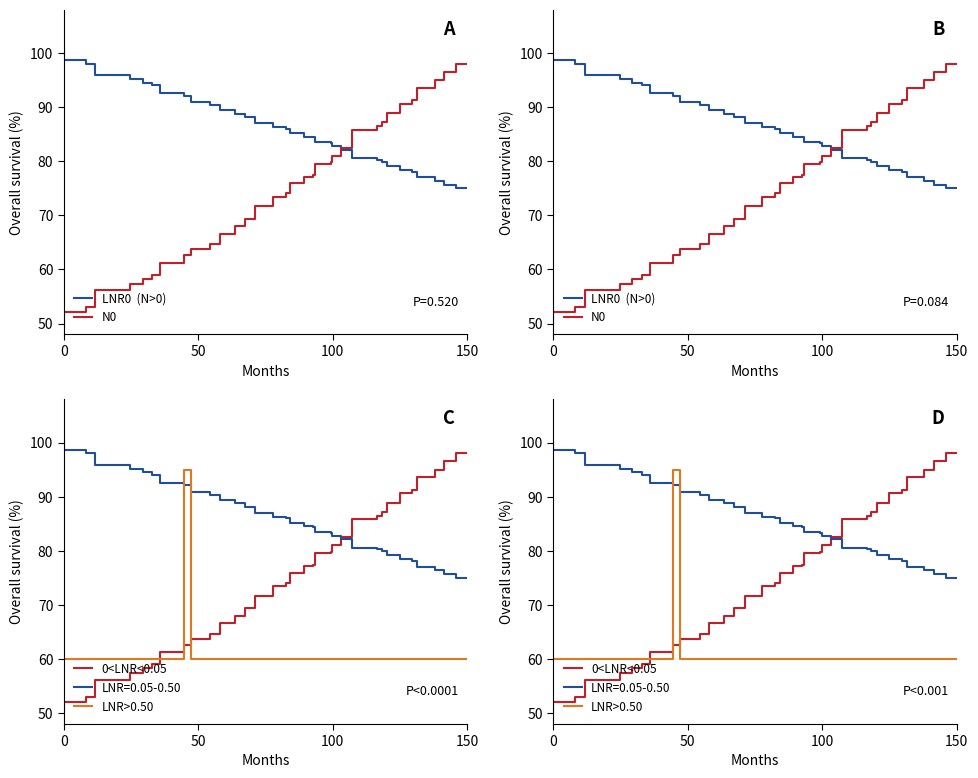

List the series in order of their peak value, lowest first.

LNR>0.50, N0, 0<LNR<0.05, LNR0  (N>0)